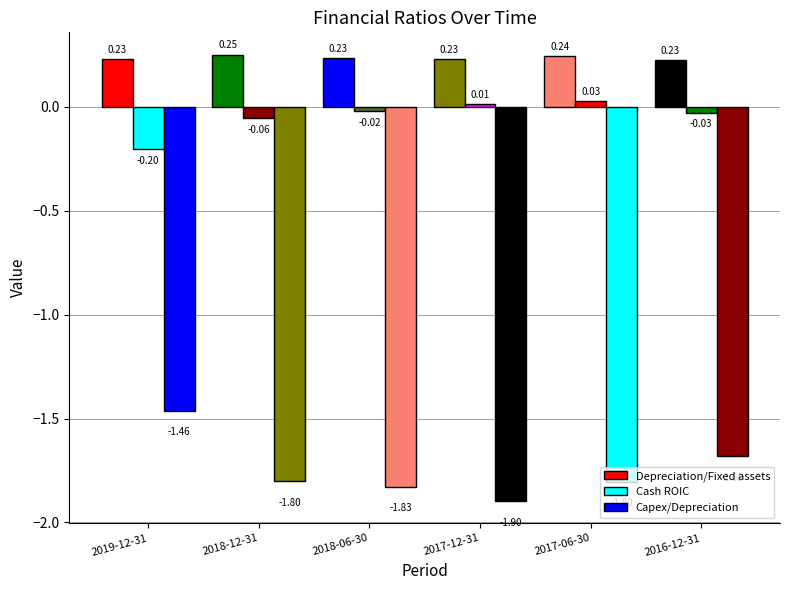

What is the greatest value displayed?

0.3